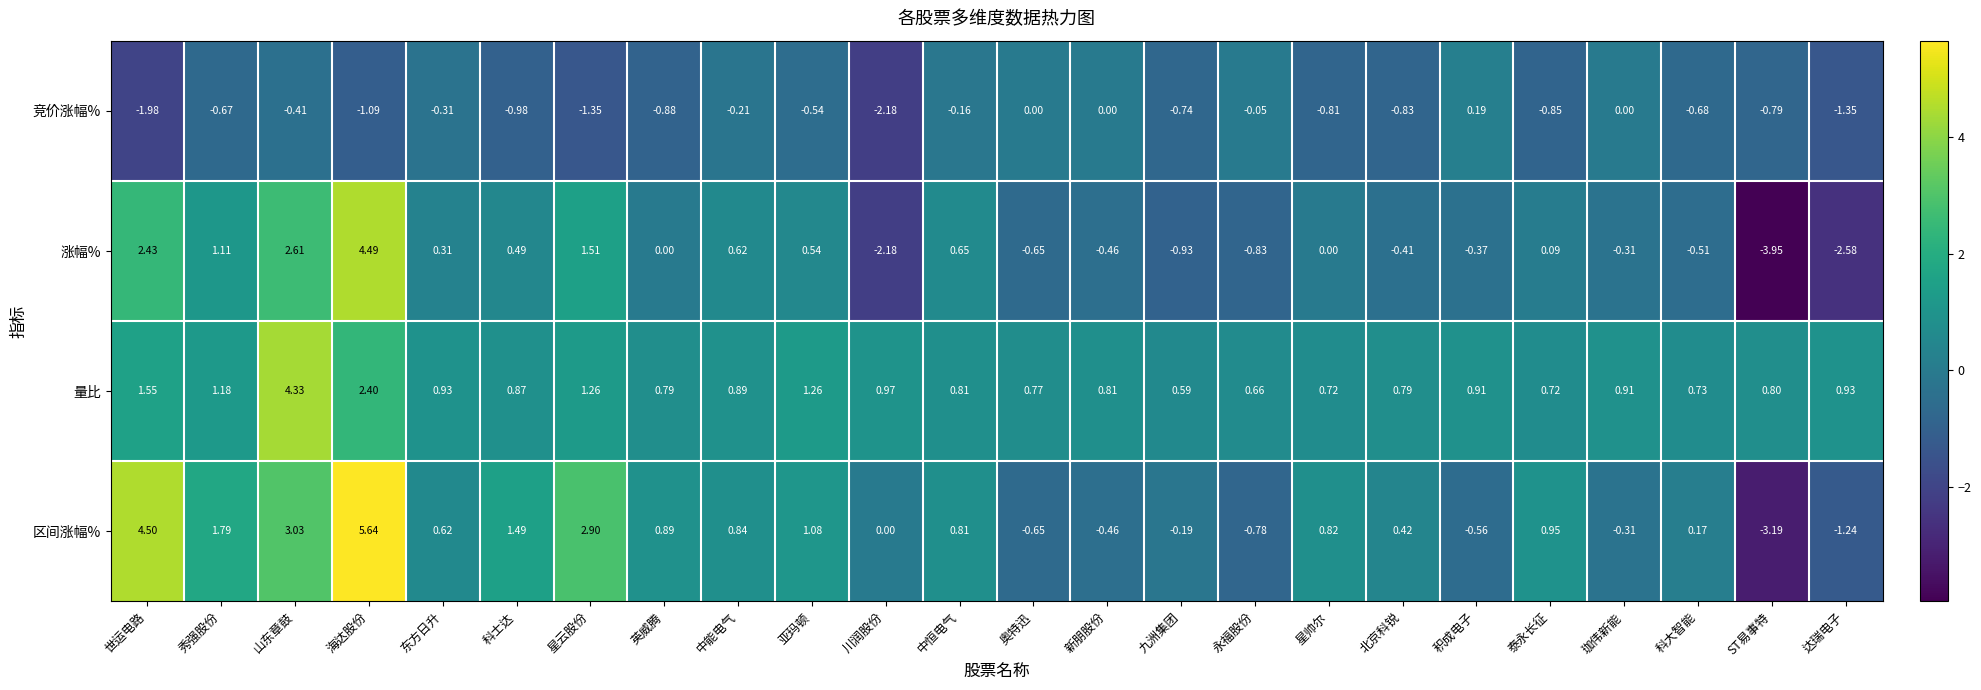

Which series changed the most between 川润股份 and 奥特迅?

竞价涨幅%